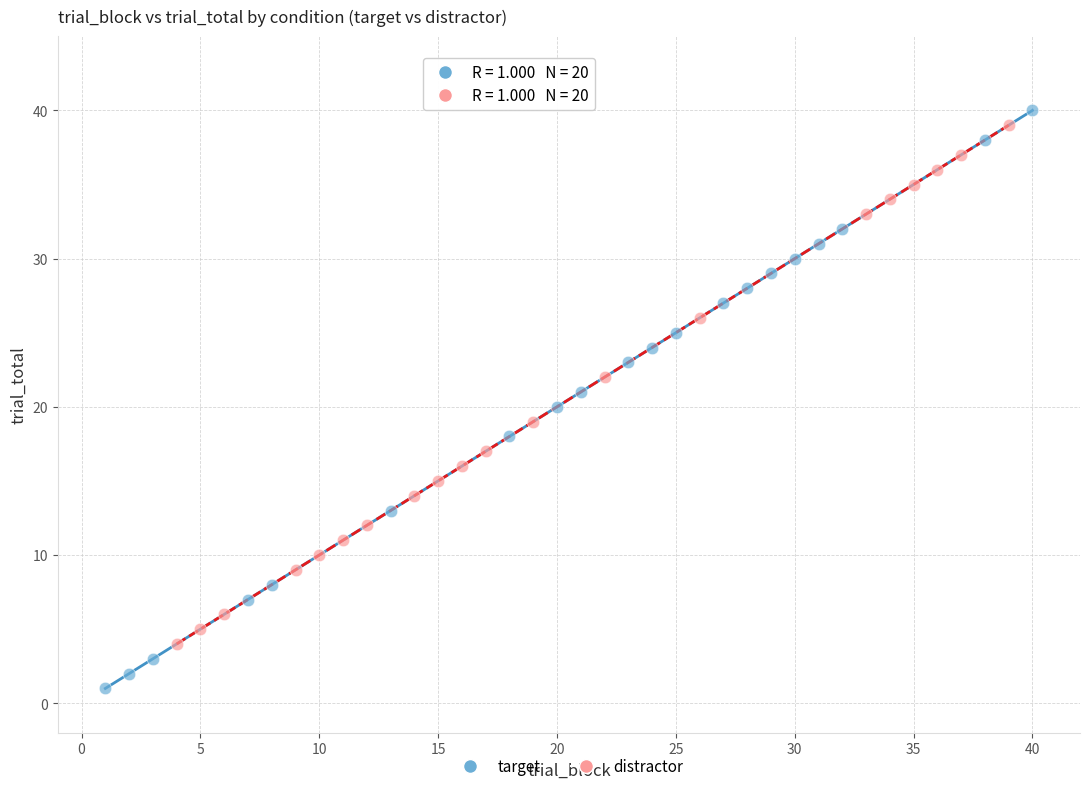

What are all the series names shown in the legend?

target, distractor